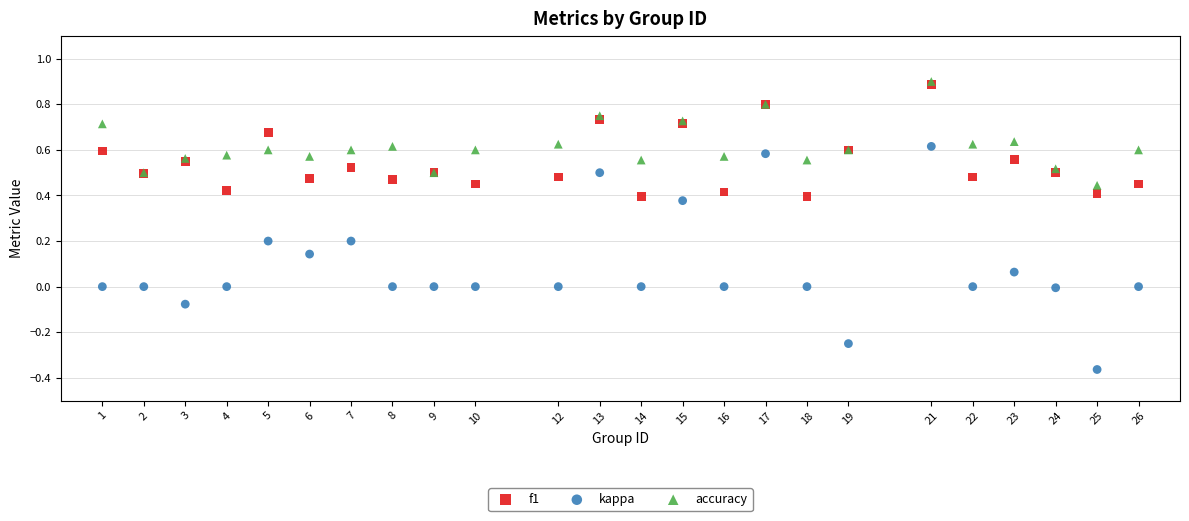

Which series has the widest spread of Y values?

kappa